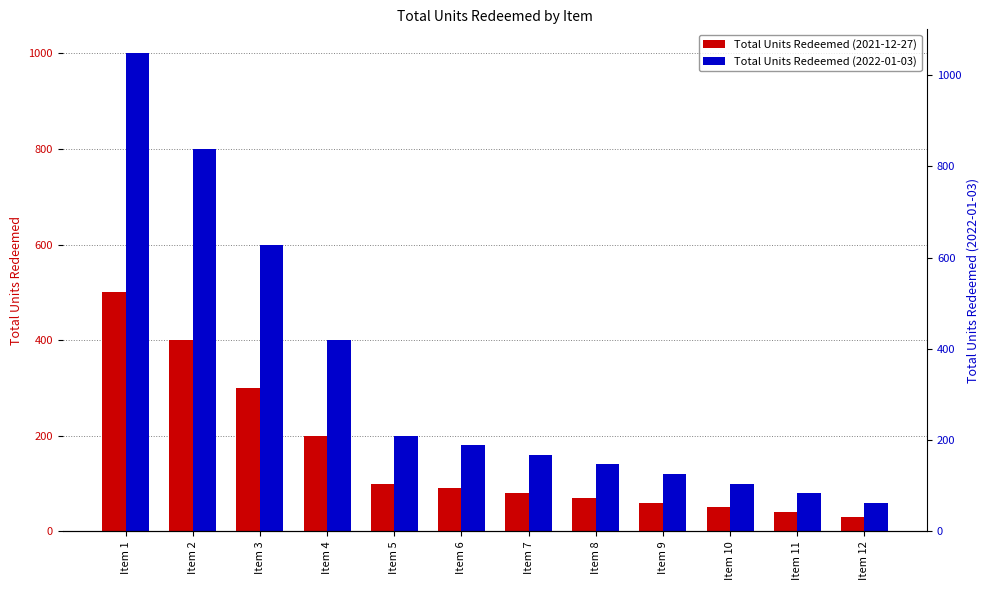

Is it true that Total Units Redeemed (2022-01-03) equals 39 at Item 10?

False